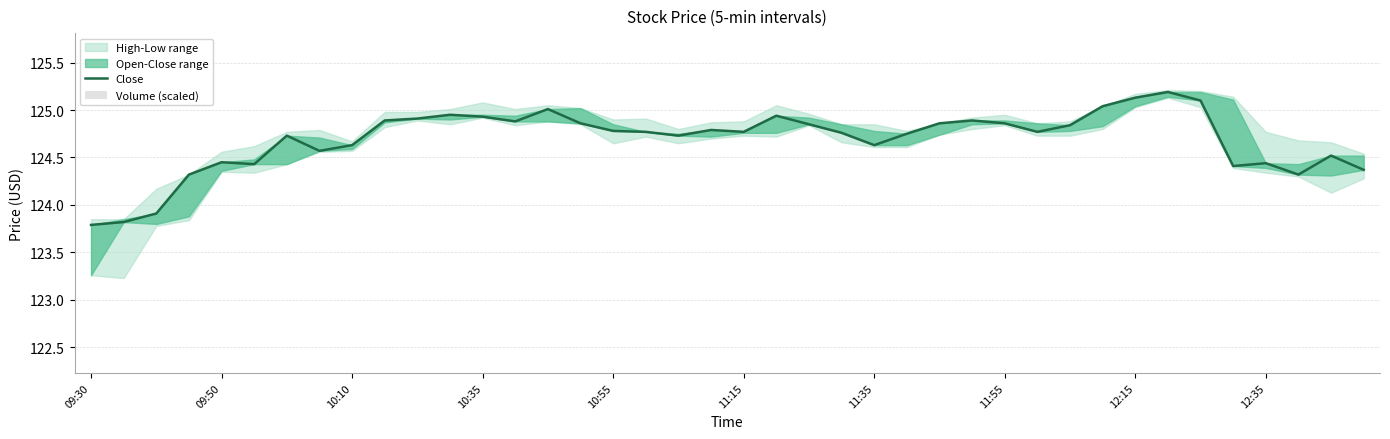

What position from the left is 11:15?

21